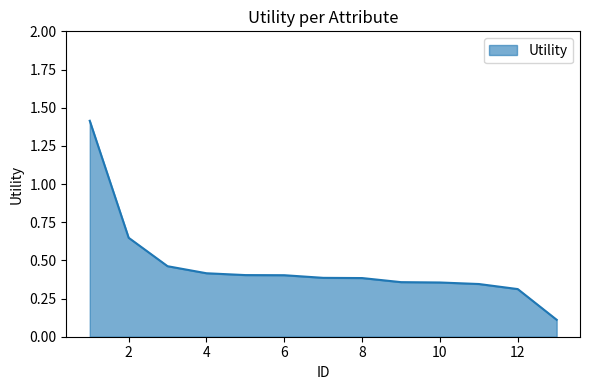

What is the maximum value shown in the chart?

1.4